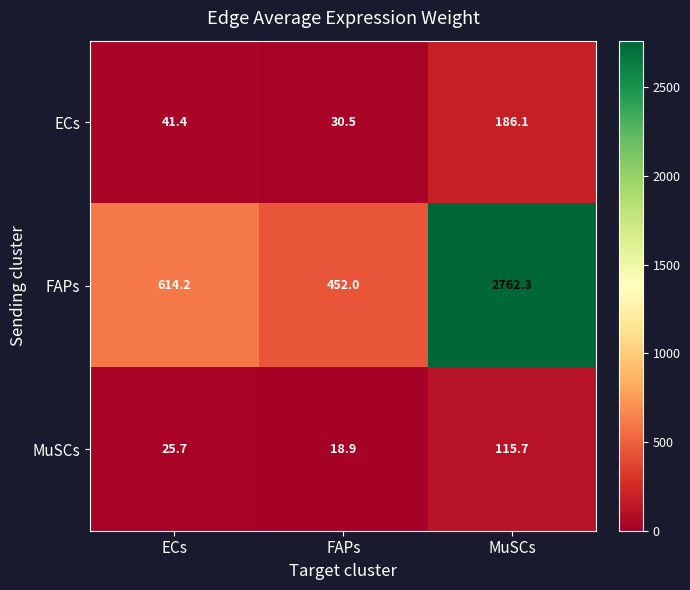

Is it true that MuSCs equals 13.4 at ECs?

False